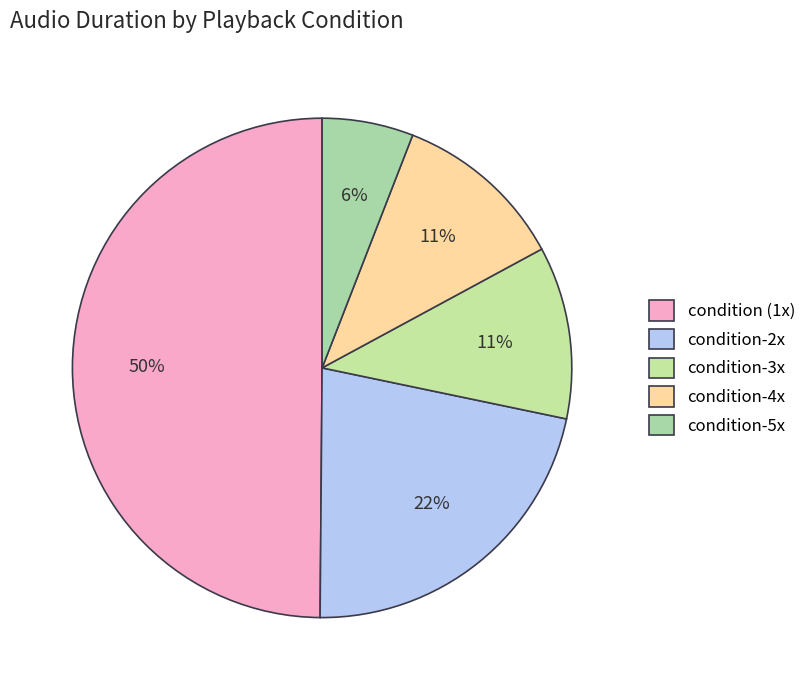

Count the number of slices in the pie.

5